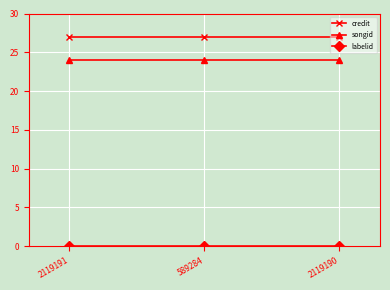

Which series has the largest total across all categories?

credit